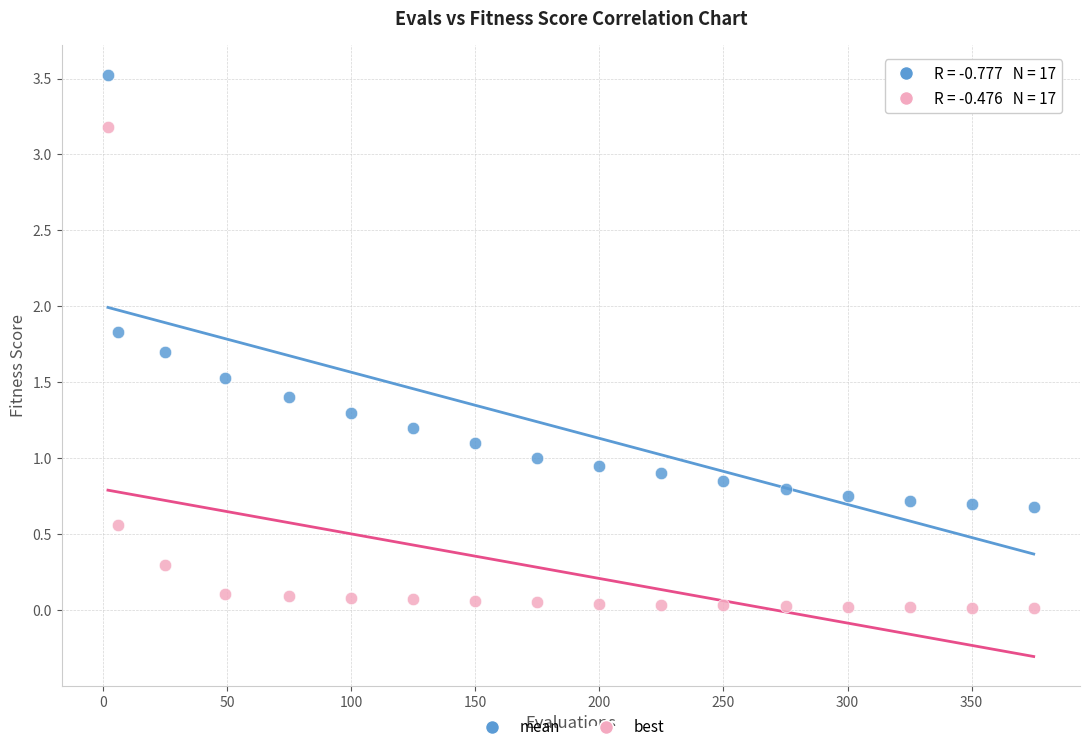

Which series has the largest Y range (max minus min)?

best